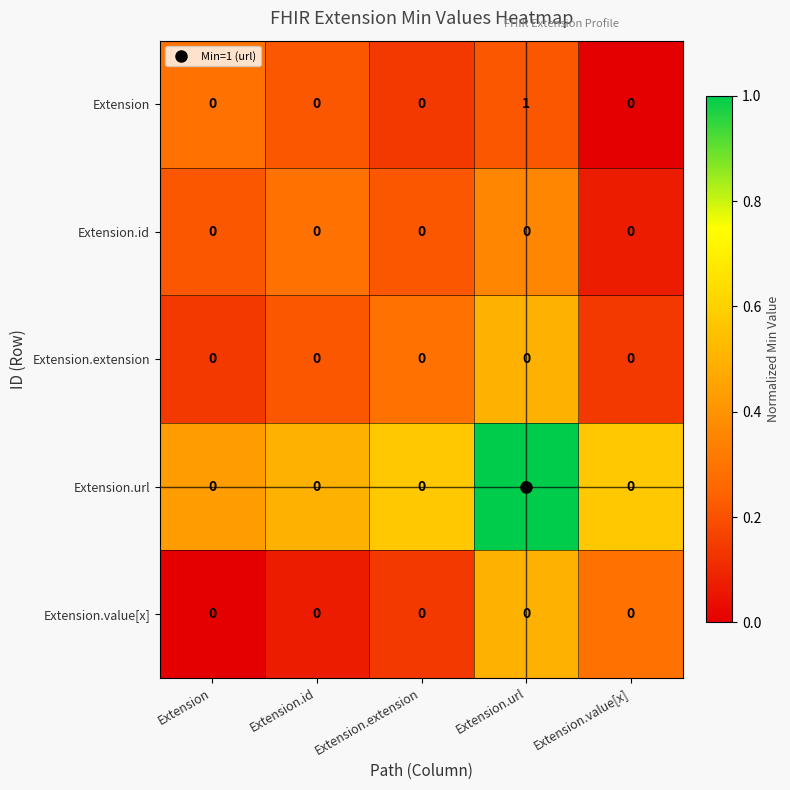

Count the Extension values in the range 0 to 1.

5